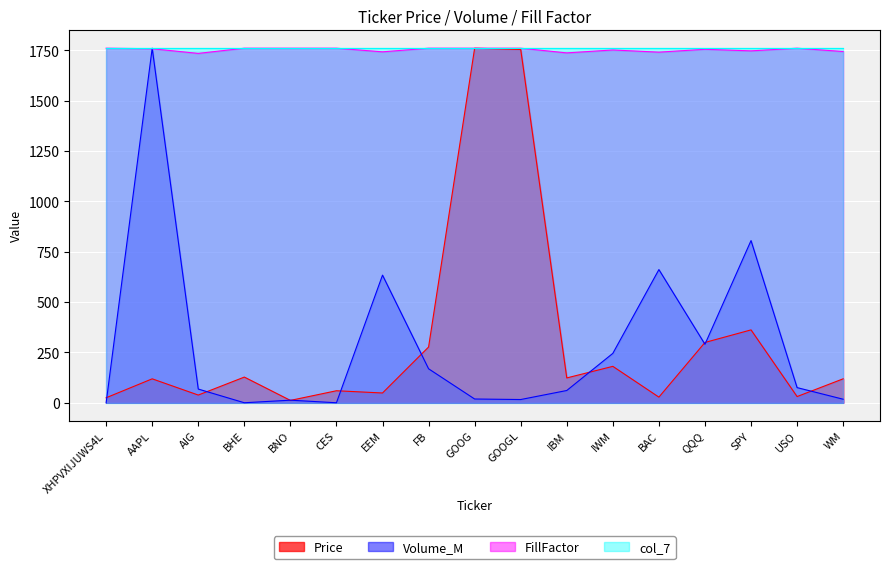

At which label is Volume_M closest to 880?

SPY